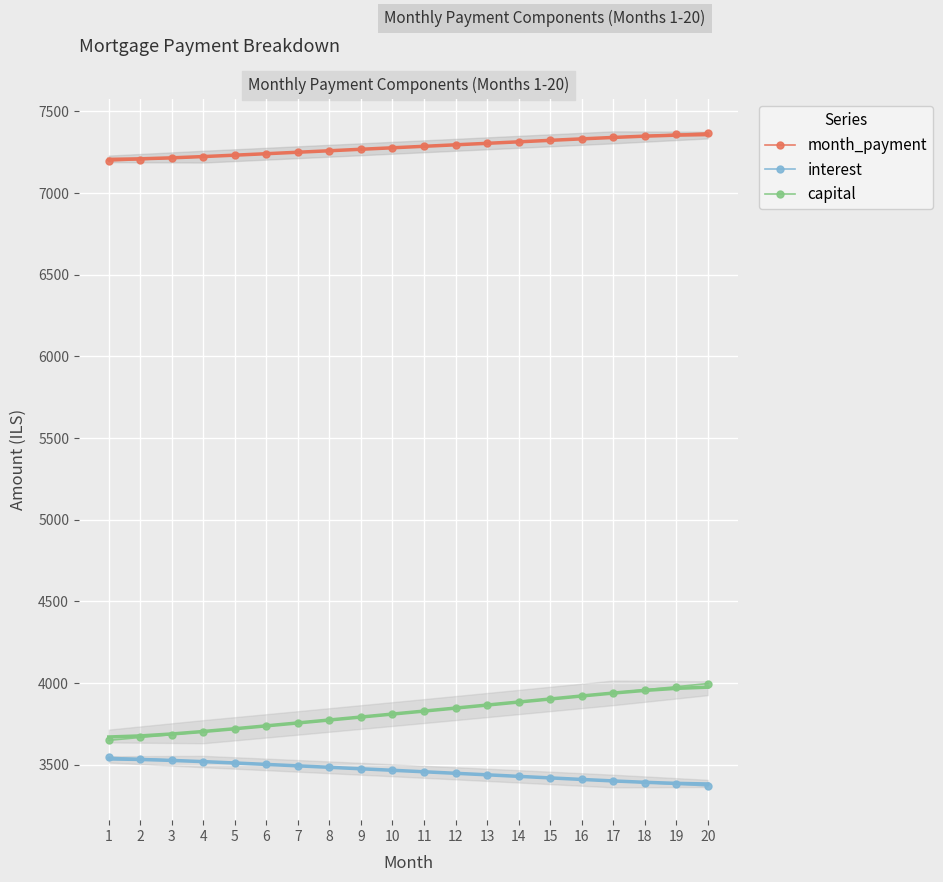

At which label is month_payment closest to 7282?

10